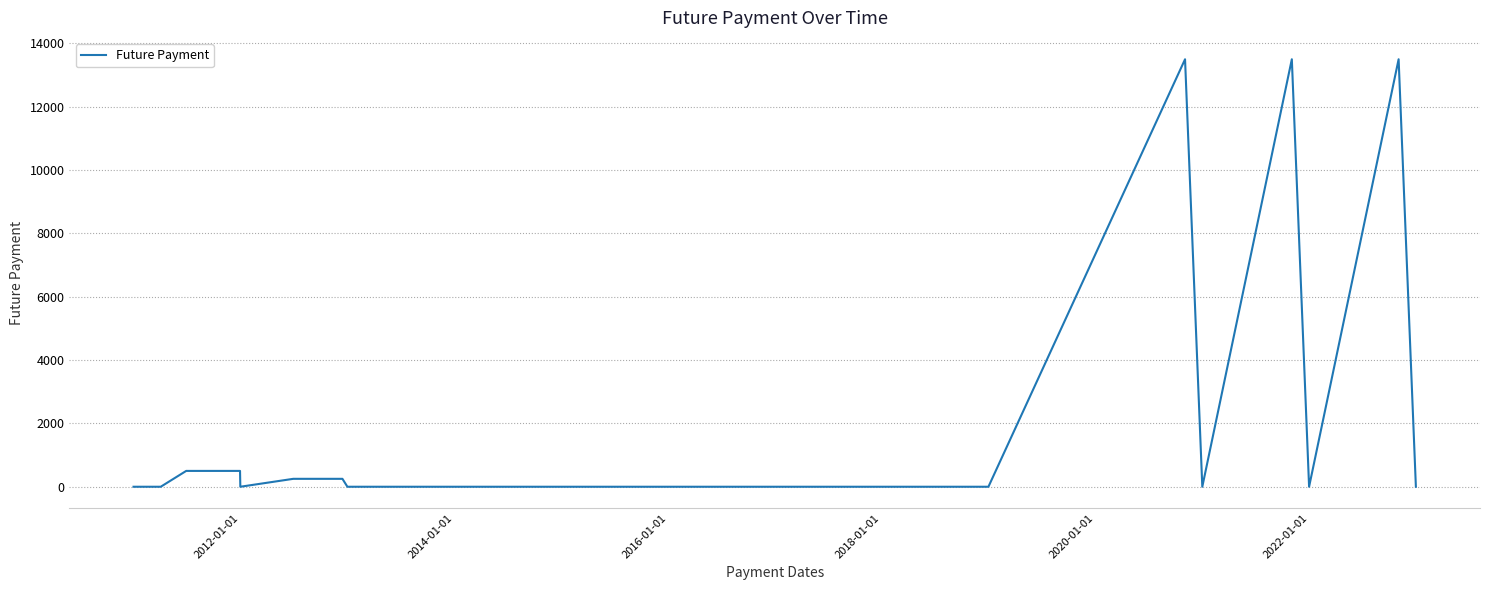

What is the difference between the second highest and second lowest values?

13500